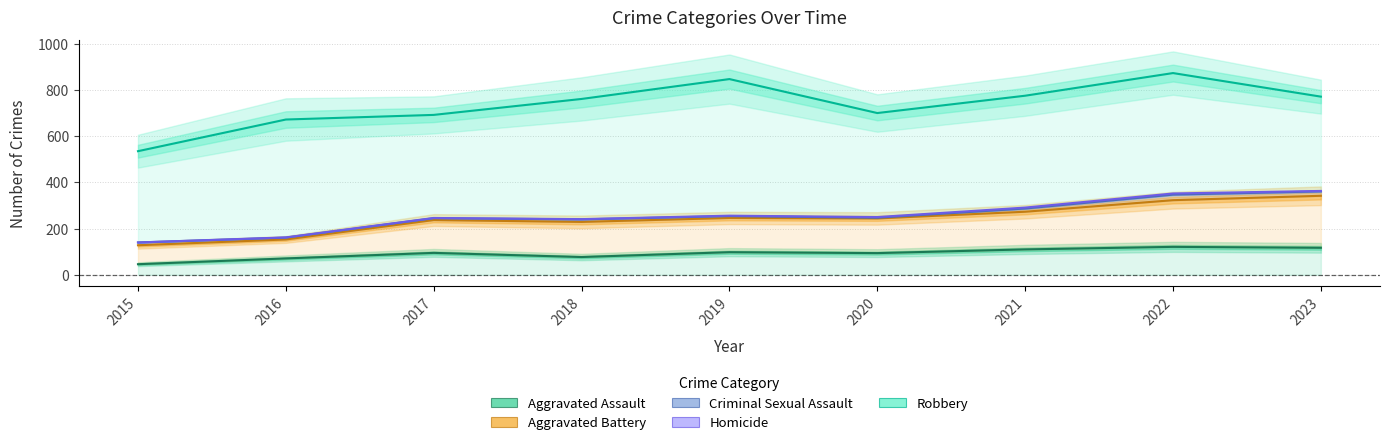

Count the number of categories in the chart.

9